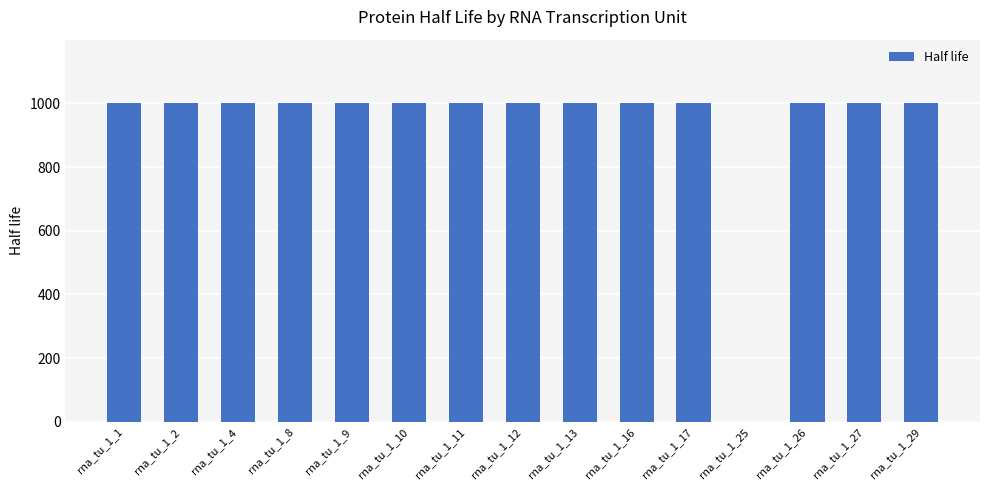

Is it true that the value at rna_tu_1_9 is 1000?

True